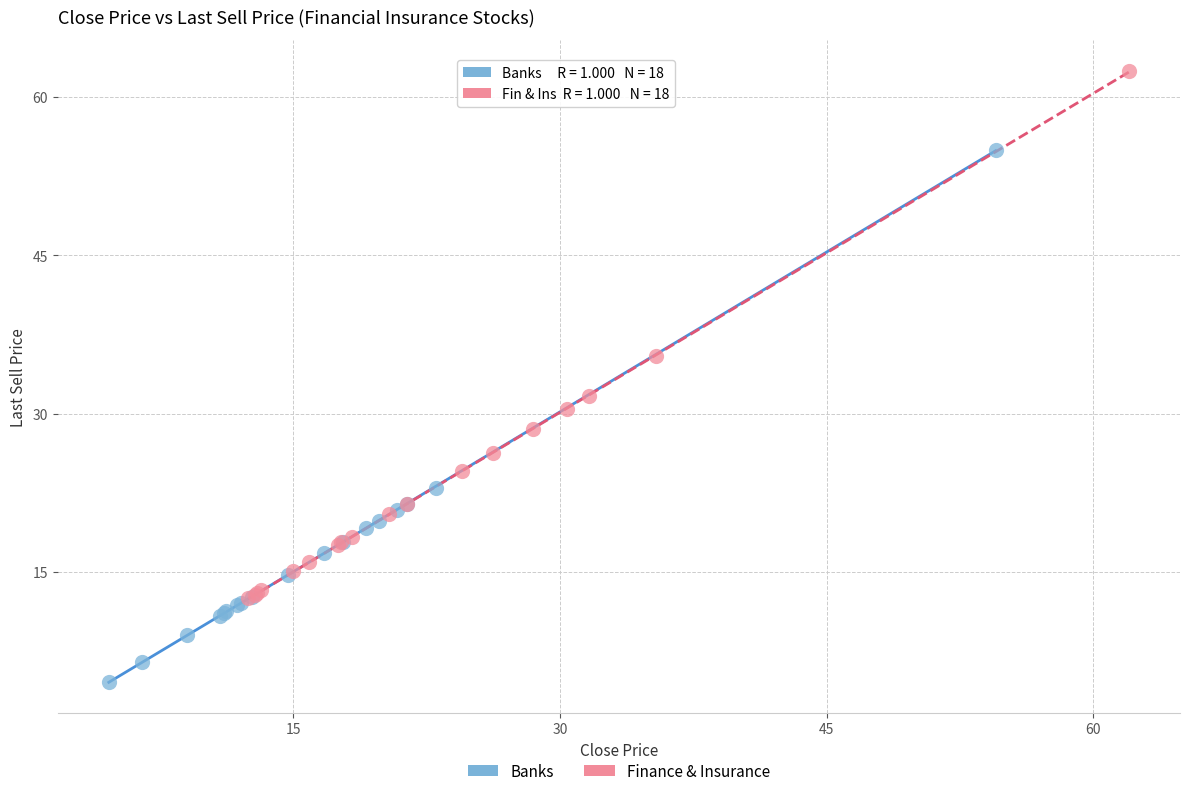

Which series has the largest Y range (max minus min)?

Banks